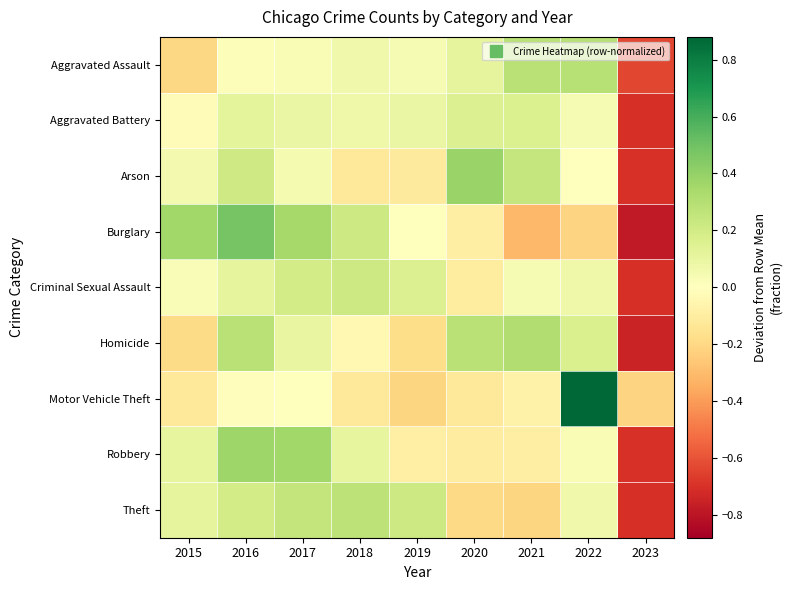

Reading left to right, extract all data points from this chart.

Aggravated Assault: 2015=-0.2	2016=0.0	2017=0.0	2018=0.1	2019=0.0	2020=0.1	2021=0.3	2022=0.3	2023=-0.6
Aggravated Battery: 2015=-0.0	2016=0.1	2017=0.1	2018=0.1	2019=0.1	2020=0.2	2021=0.2	2022=0.0	2023=-0.7
Arson: 2015=0.1	2016=0.2	2017=0.0	2018=-0.1	2019=-0.1	2020=0.4	2021=0.2	2022=-0.0	2023=-0.7
Burglary: 2015=0.4	2016=0.5	2017=0.3	2018=0.2	2019=-0.0	2020=-0.1	2021=-0.3	2022=-0.2	2023=-0.8
Criminal Sexual Assault: 2015=0.0	2016=0.1	2017=0.2	2018=0.2	2019=0.2	2020=-0.1	2021=0.0	2022=0.1	2023=-0.7
Homicide: 2015=-0.2	2016=0.3	2017=0.1	2018=-0.0	2019=-0.2	2020=0.3	2021=0.3	2022=0.2	2023=-0.7
Motor Vehicle Theft: 2015=-0.1	2016=-0.0	2017=-0.0	2018=-0.1	2019=-0.2	2020=-0.1	2021=-0.1	2022=0.9	2023=-0.2
Robbery: 2015=0.1	2016=0.4	2017=0.4	2018=0.1	2019=-0.1	2020=-0.1	2021=-0.1	2022=0.0	2023=-0.7
Theft: 2015=0.1	2016=0.2	2017=0.3	2018=0.3	2019=0.2	2020=-0.2	2021=-0.2	2022=0.1	2023=-0.7